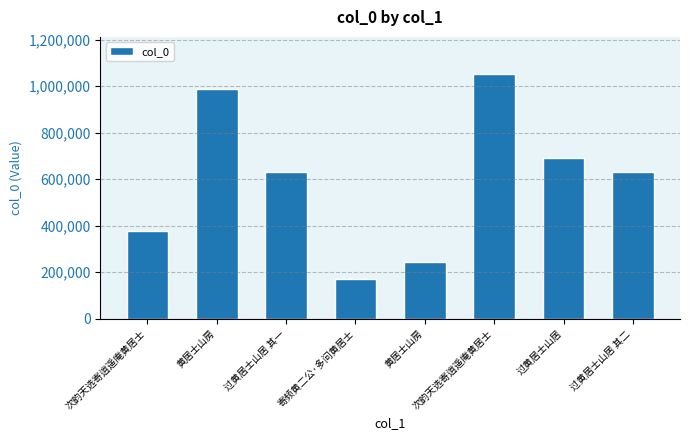

Rank the categories by value from highest to lowest.

次韵天选寄逍遥庵黄居士, 黄居士山房, 过黄居士山居, 过黄居士山居 其二, 过黄居士山居 其一, 次韵天选寄逍遥庵黄居士, 黄居士山房, 寄频黄二公·多问黄居士